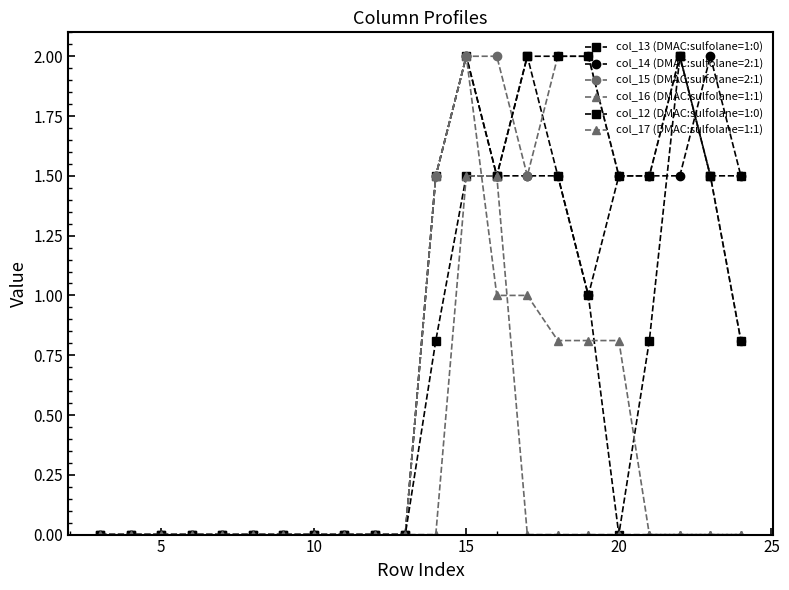

Which series has the largest total across all categories?

col_15 (DMAC:sulfolane=2:1)